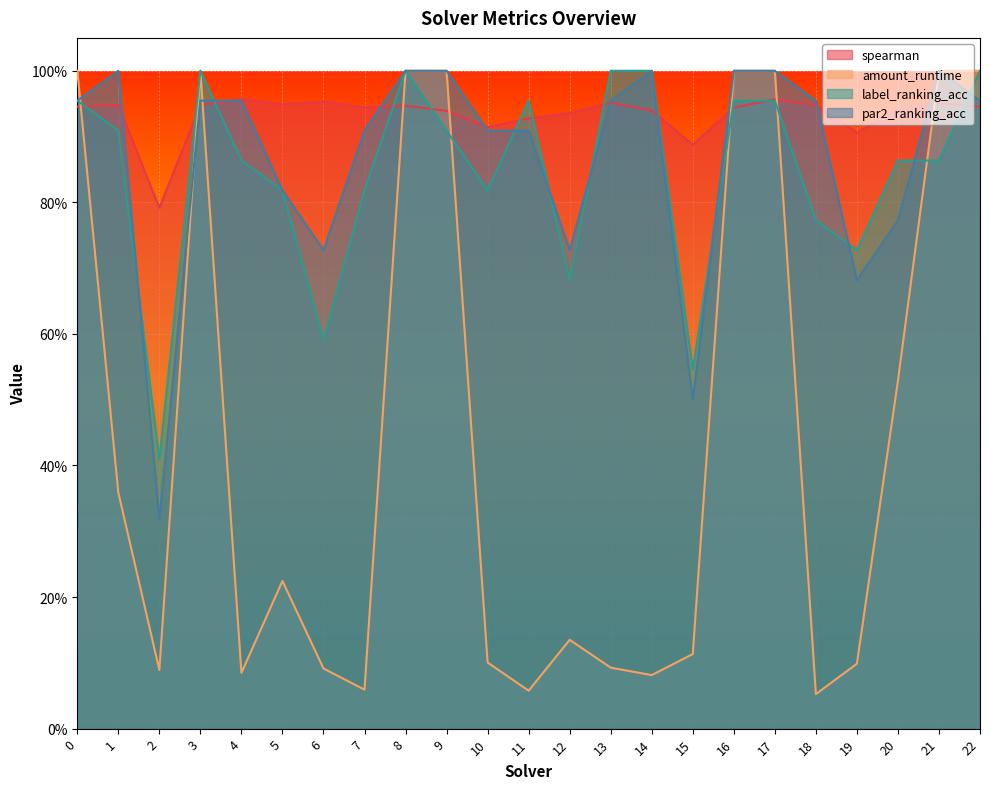

What is the greatest value displayed?

1.0